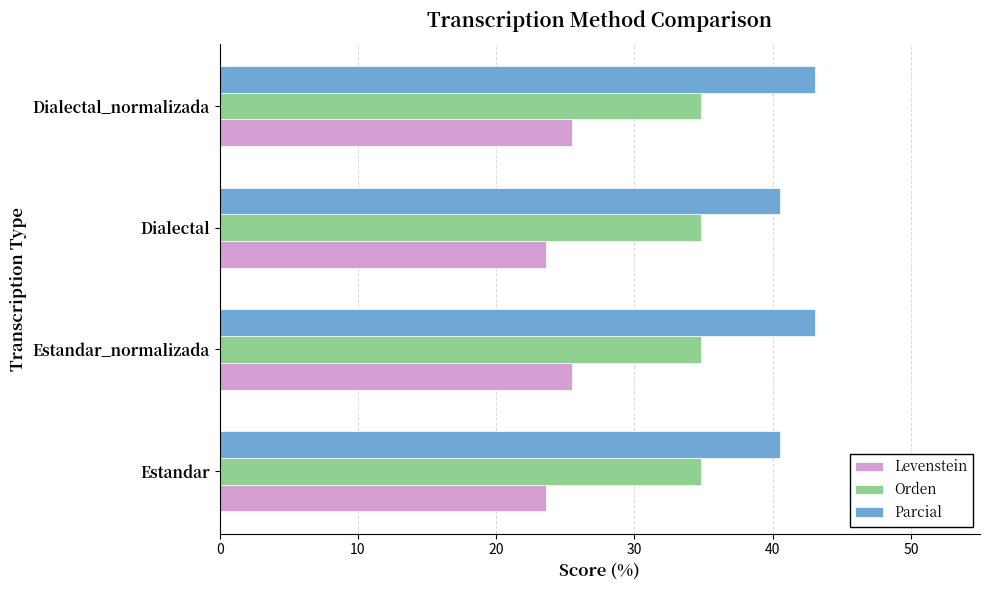

What is the lowest value of the Orden series?

34.8